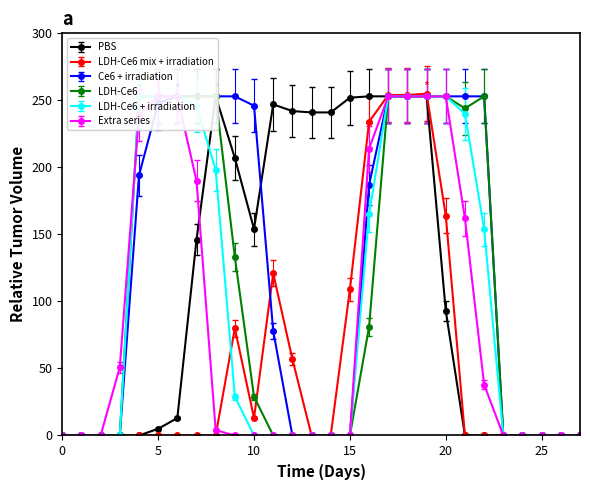

At which category is the sum across all series the highest?

19